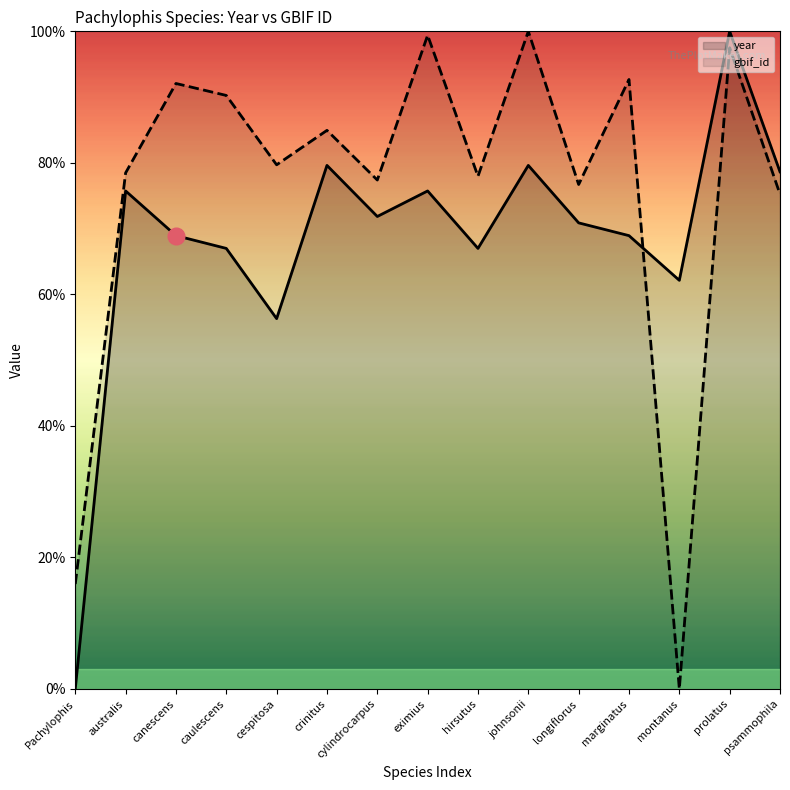

What is the difference between the second highest and minimum values in the gbif_id series?

1.0